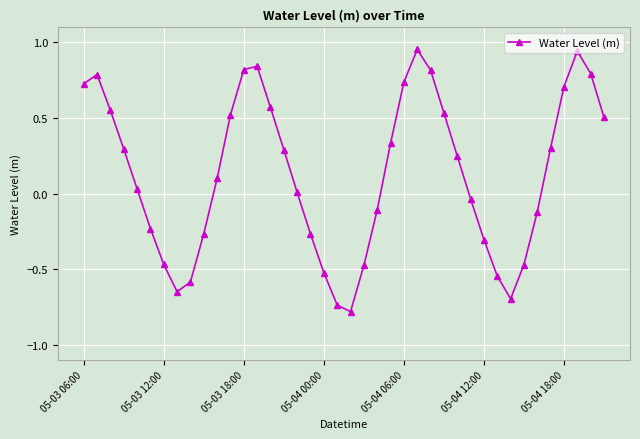

What is the difference between the maximum and second lowest values?

1.7